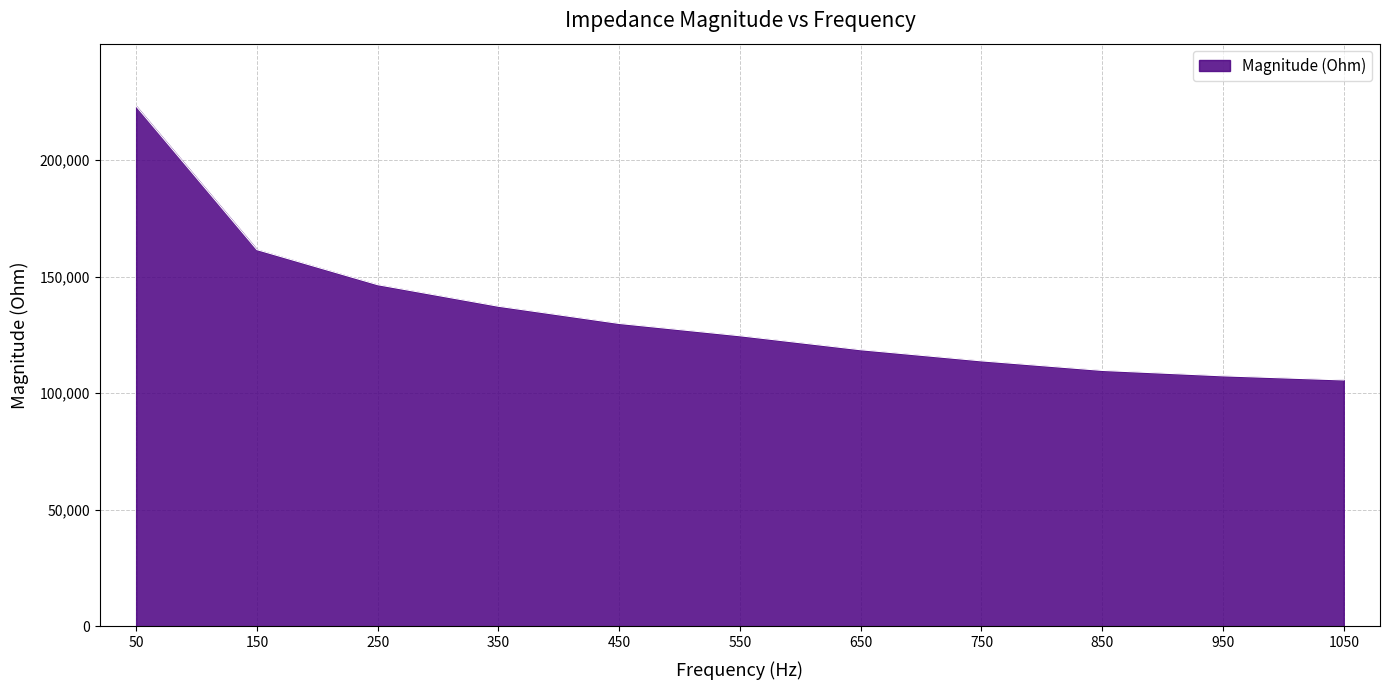

Where is the data nearest to the value 164360?

150